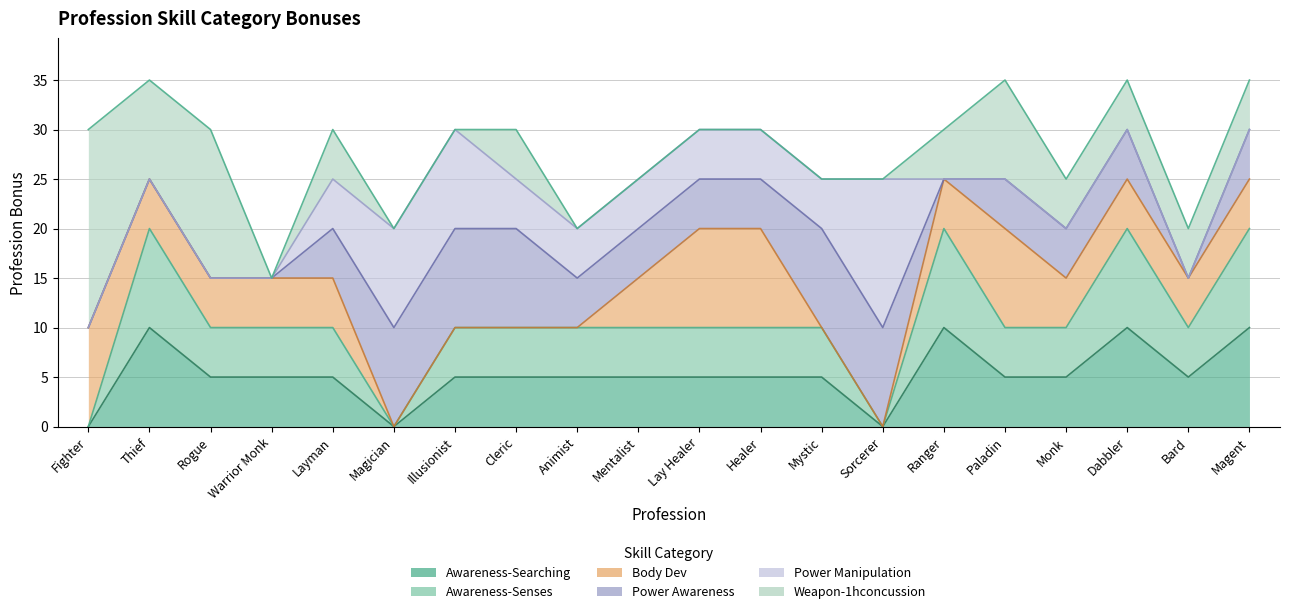

At which label is Awareness-Searching closest to 5?

Rogue